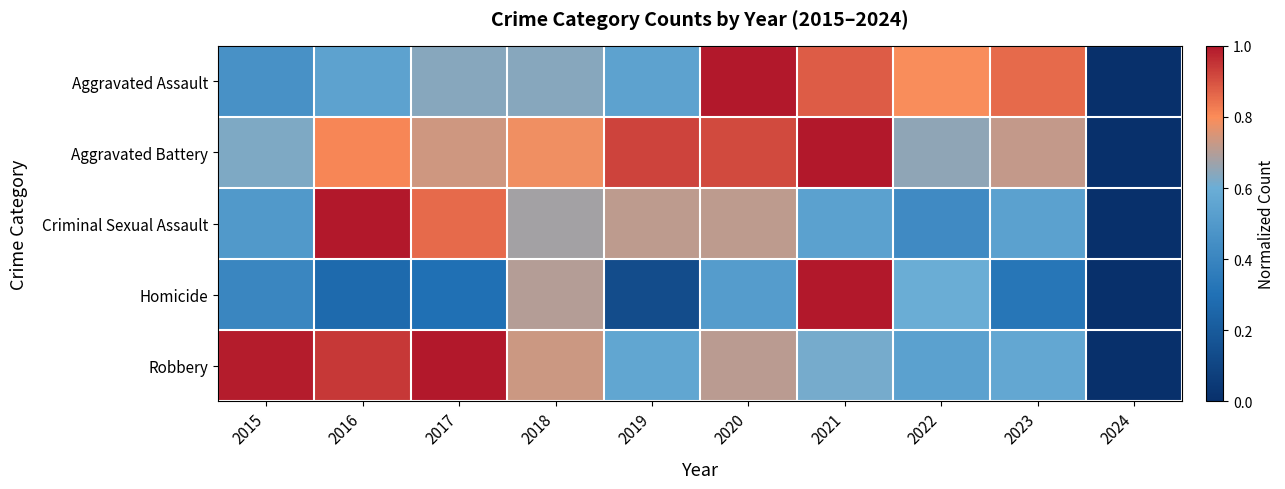

Which series changed the most between 2020 and 2024?

Aggravated Assault